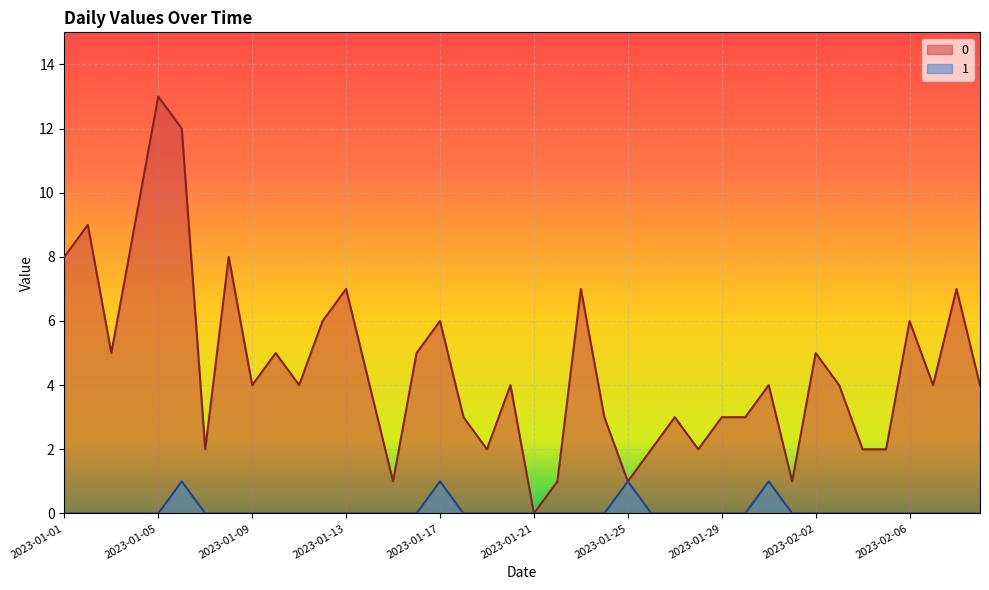

What position from the right is 2023-01-20?

21